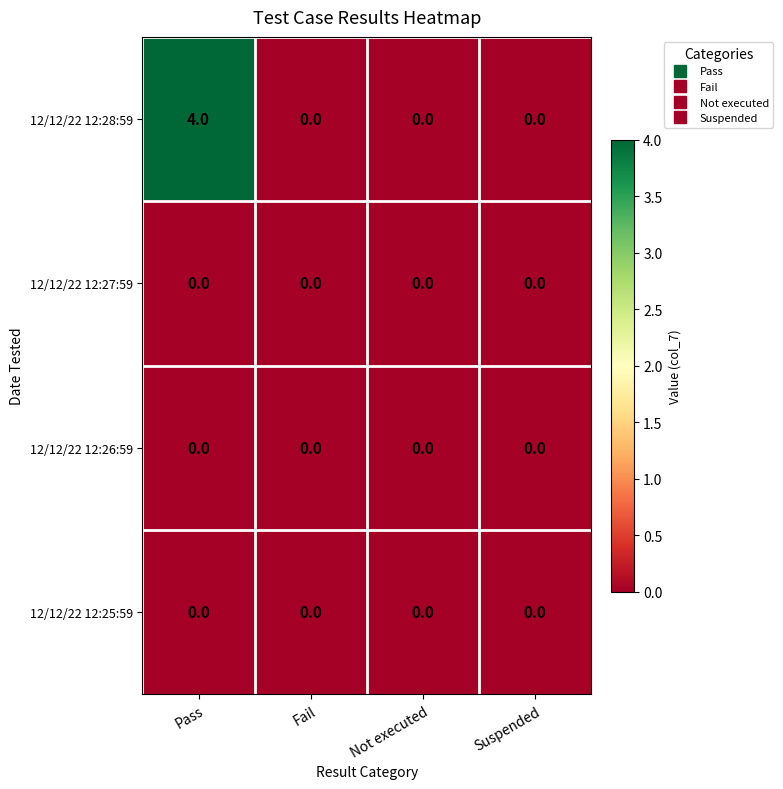

Count the number of categories in the chart.

4